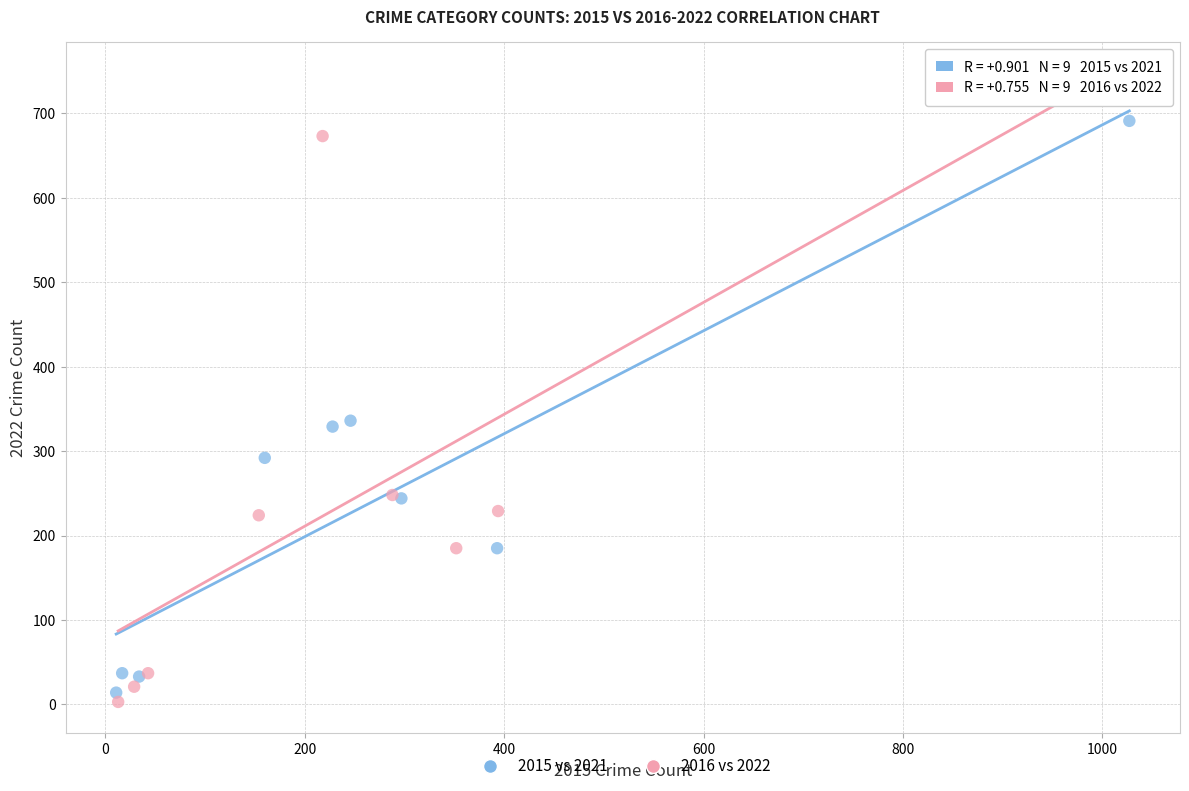

Which series reaches the maximum Y coordinate?

2016 vs 2022